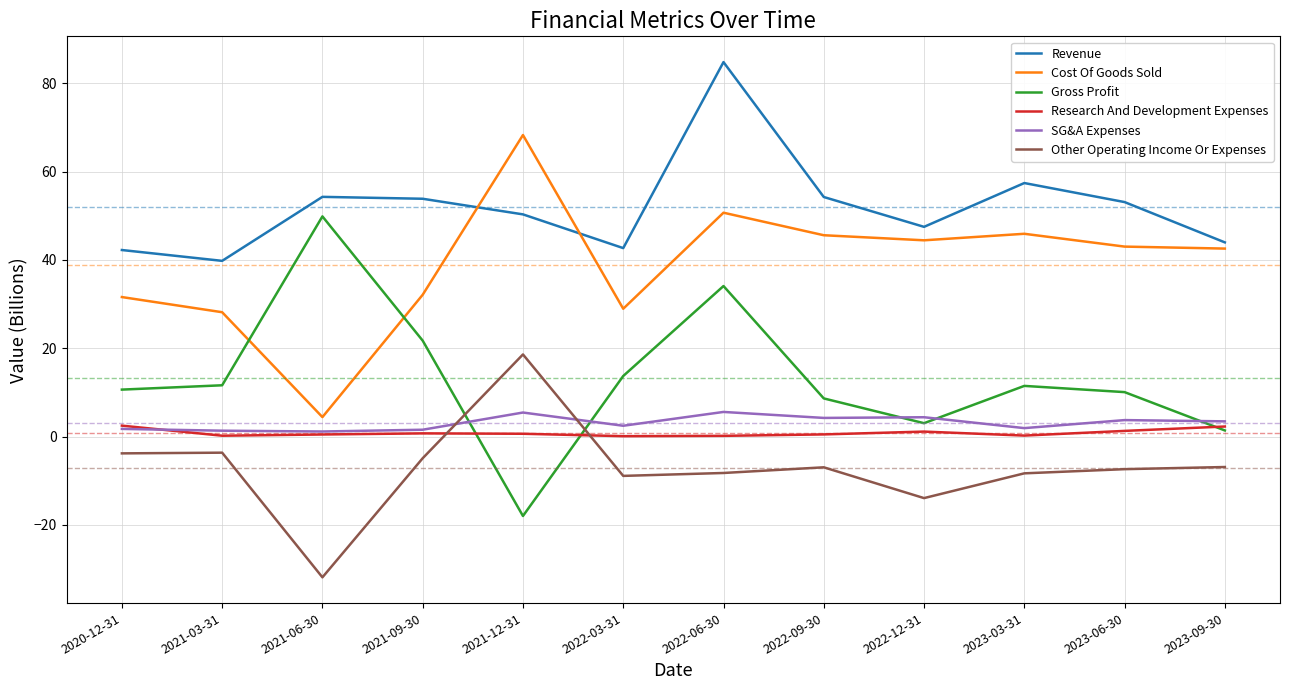

What is the difference between the Cost Of Goods Sold values at 2021-09-30 and 2022-06-30?

18.6